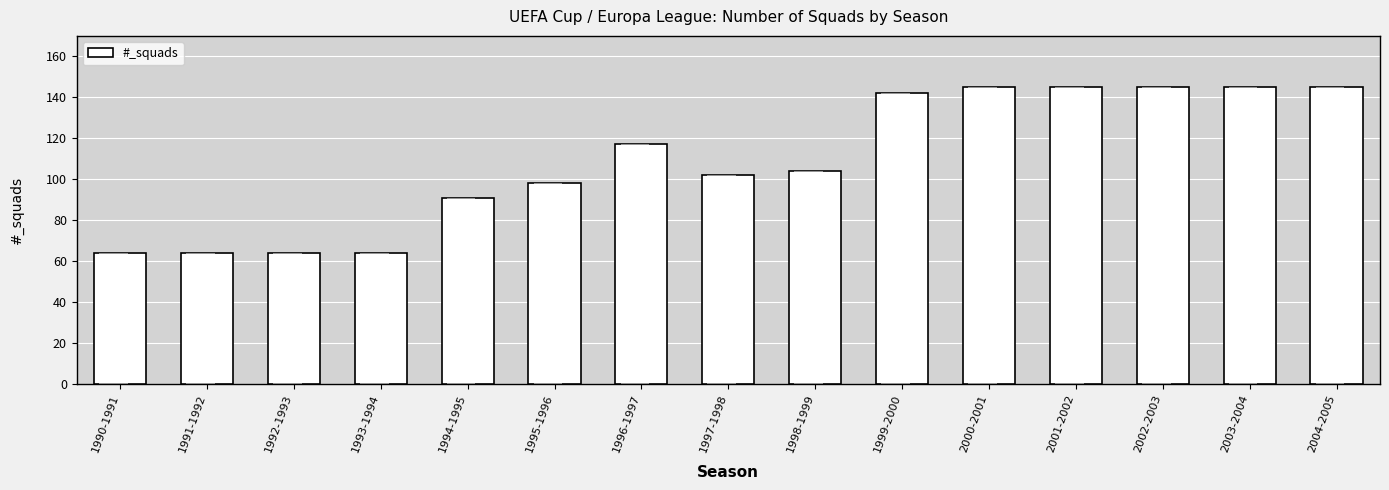

Is it true that the value at 1996-1997 is 117?

True